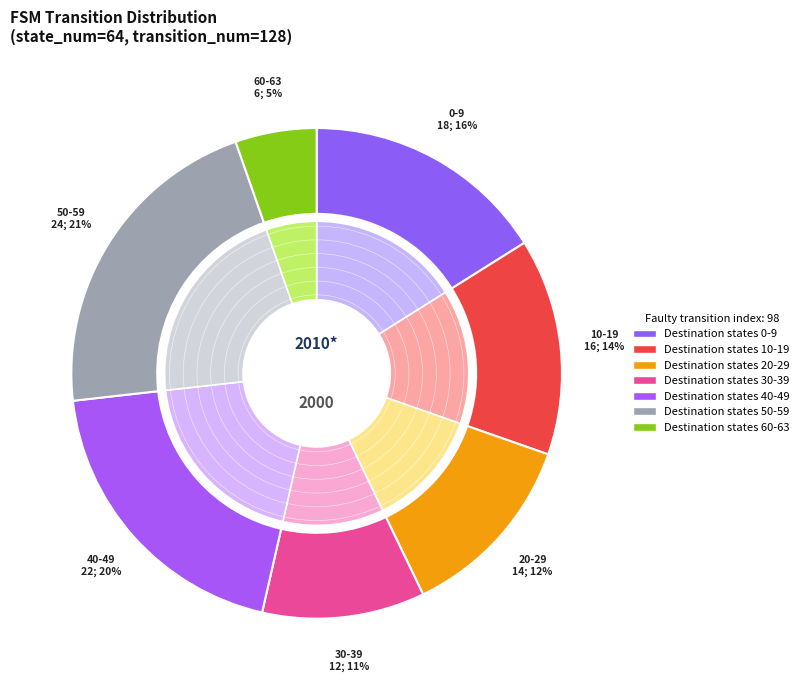

Does any single category account for the majority?

No